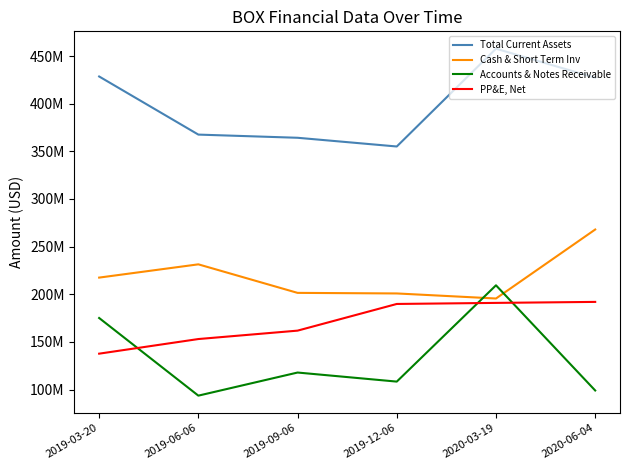

Does the chart have visible grid lines?

No